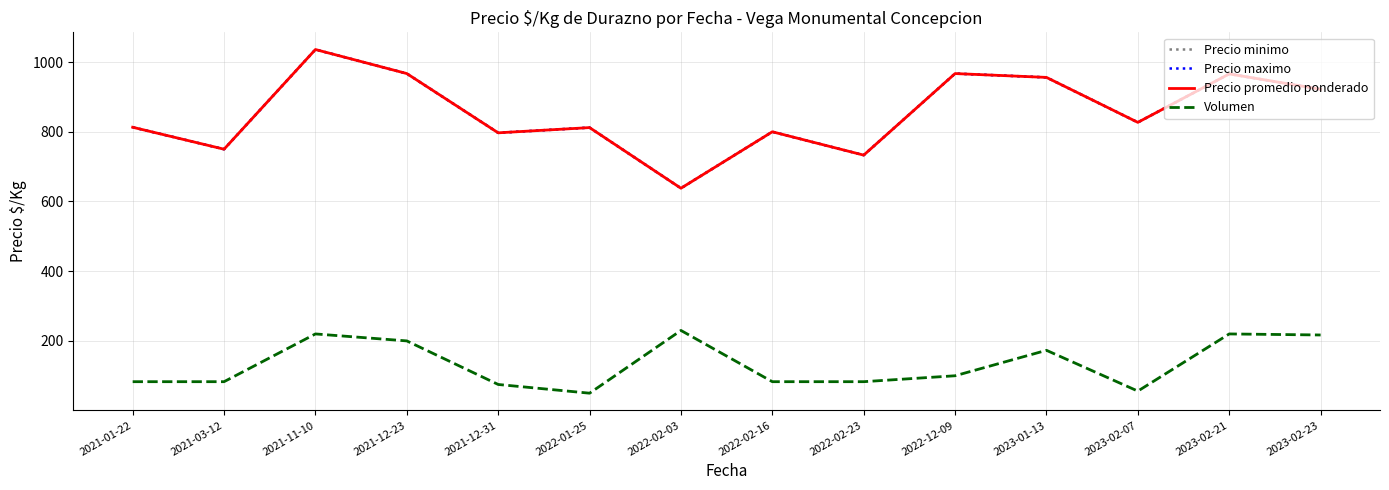

Rank the series at 2021-12-23 from highest to lowest value.

Precio minimo, Precio maximo, Precio promedio ponderado, Volumen